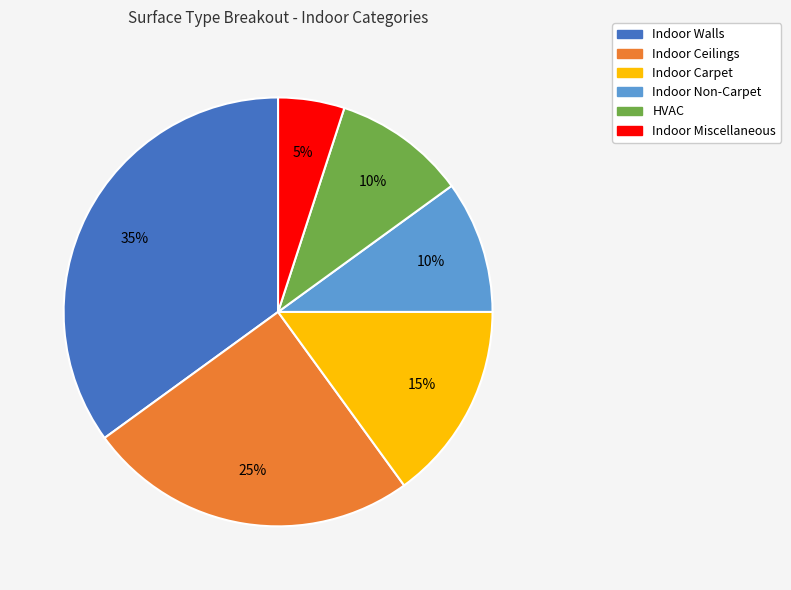

What percentage is the Indoor Ceilings slice, to the nearest percent?

25%